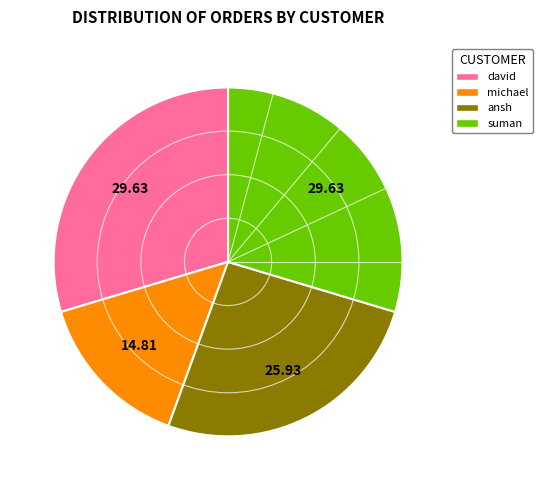

Is it true that david is 30% of the pie?

True